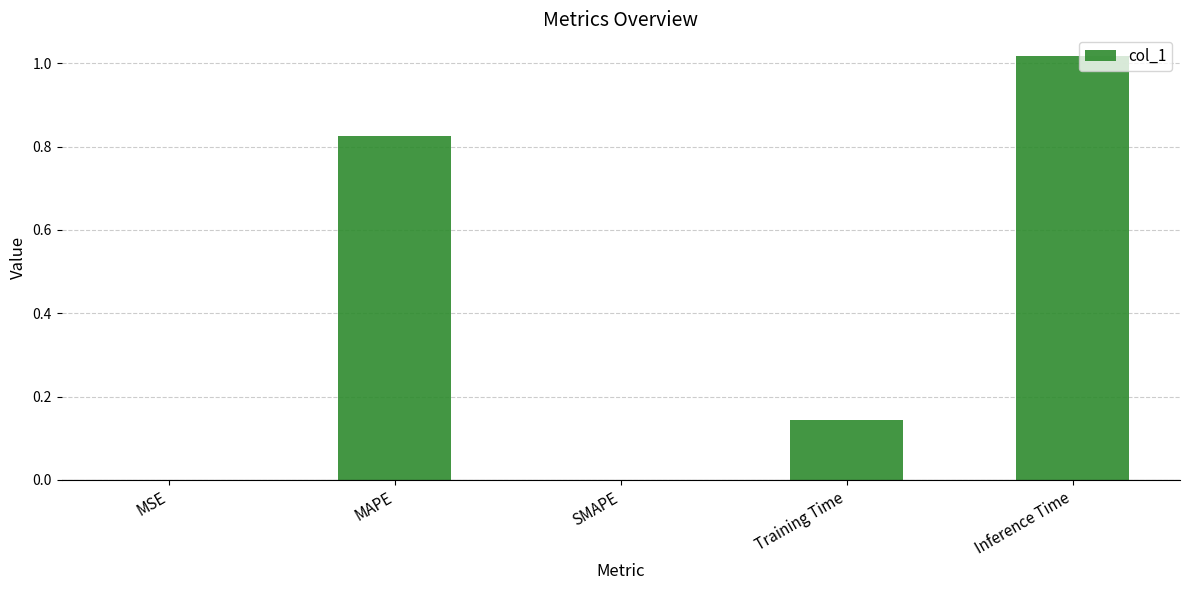

Is it true that the value at MAPE is 1.4?

False